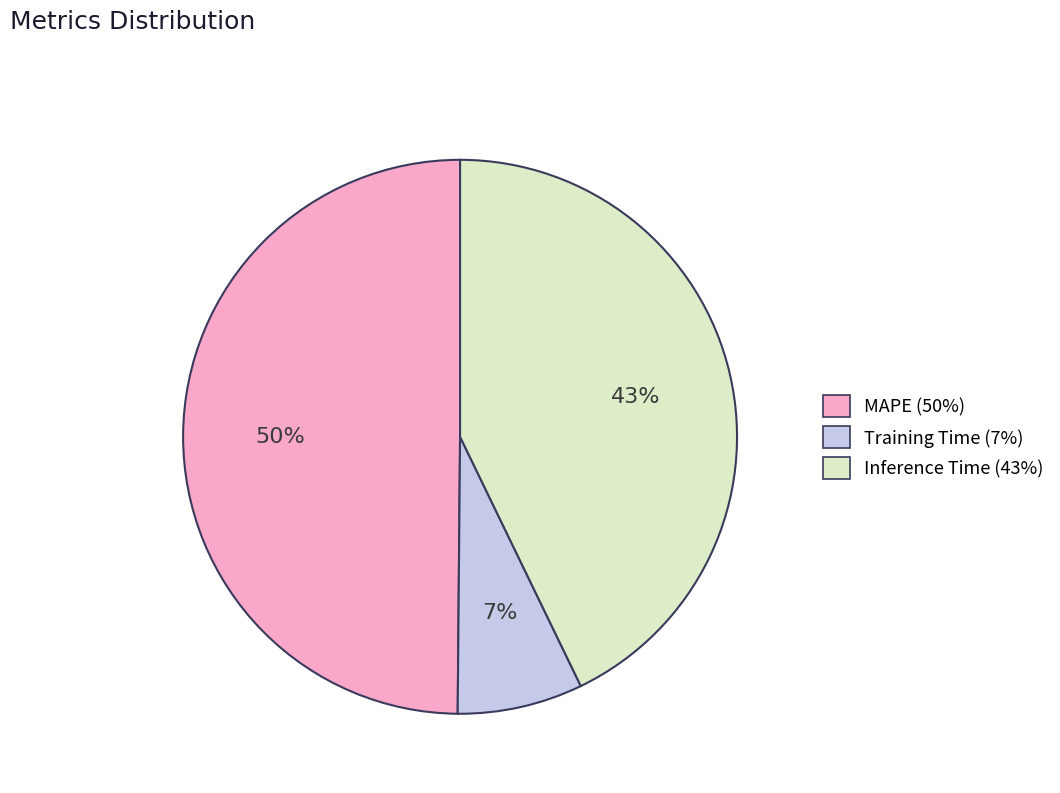

To the nearest percent, what is the difference between the Training Time and Inference Time slice percentages?

36%